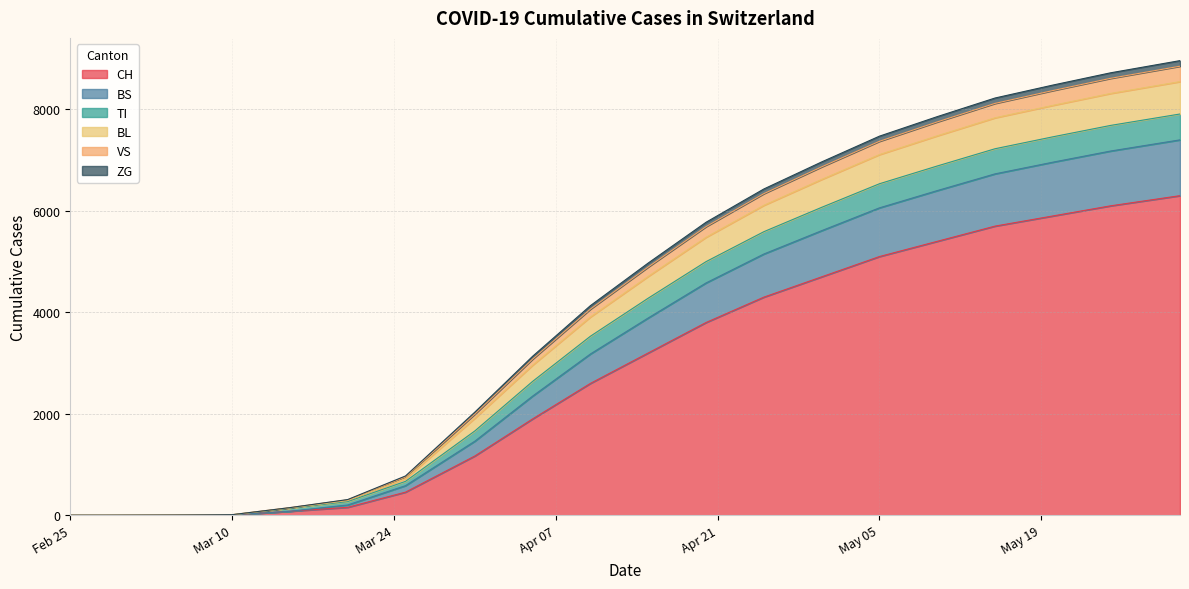

The value of CH at Feb 25 is 2278. True or false?

False